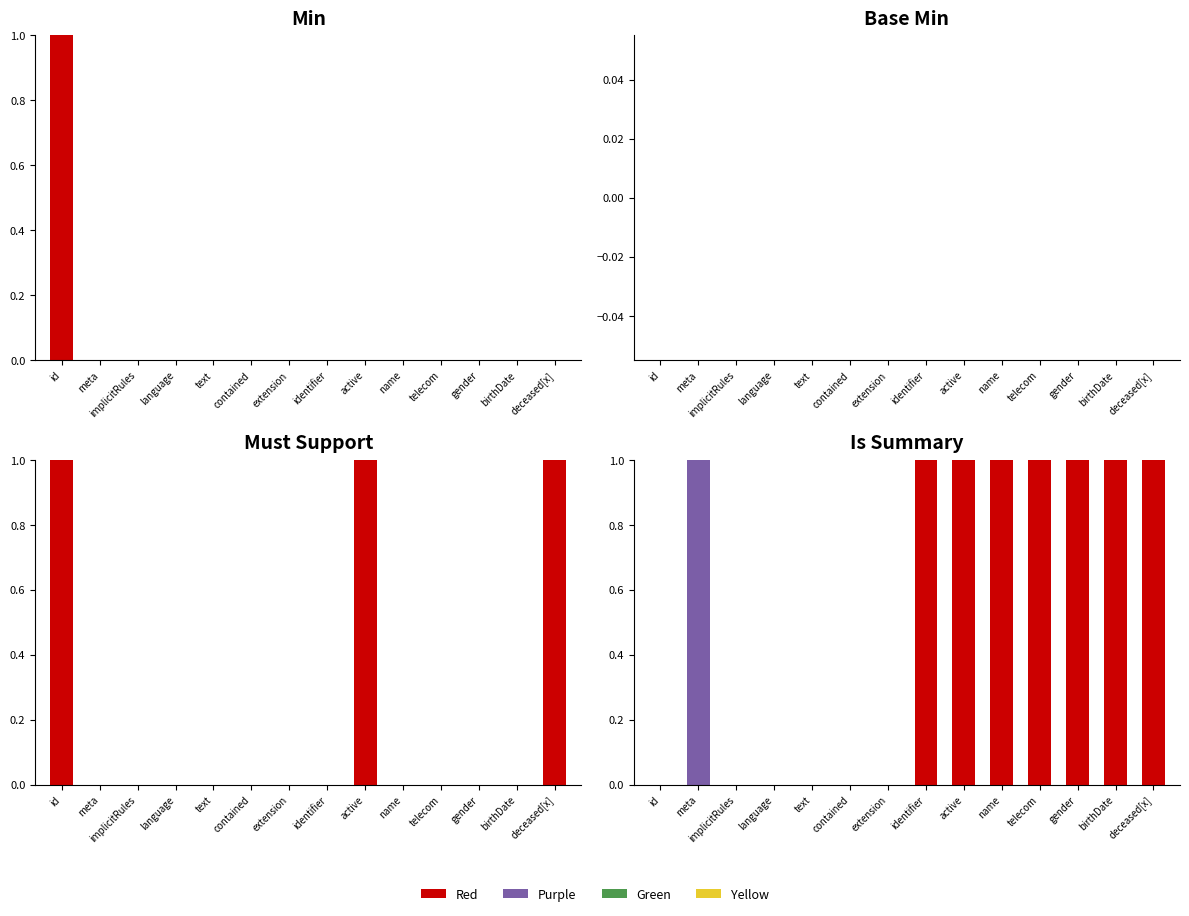

Is the value of Purple at implicitRules greater than the value of Green at meta?

No